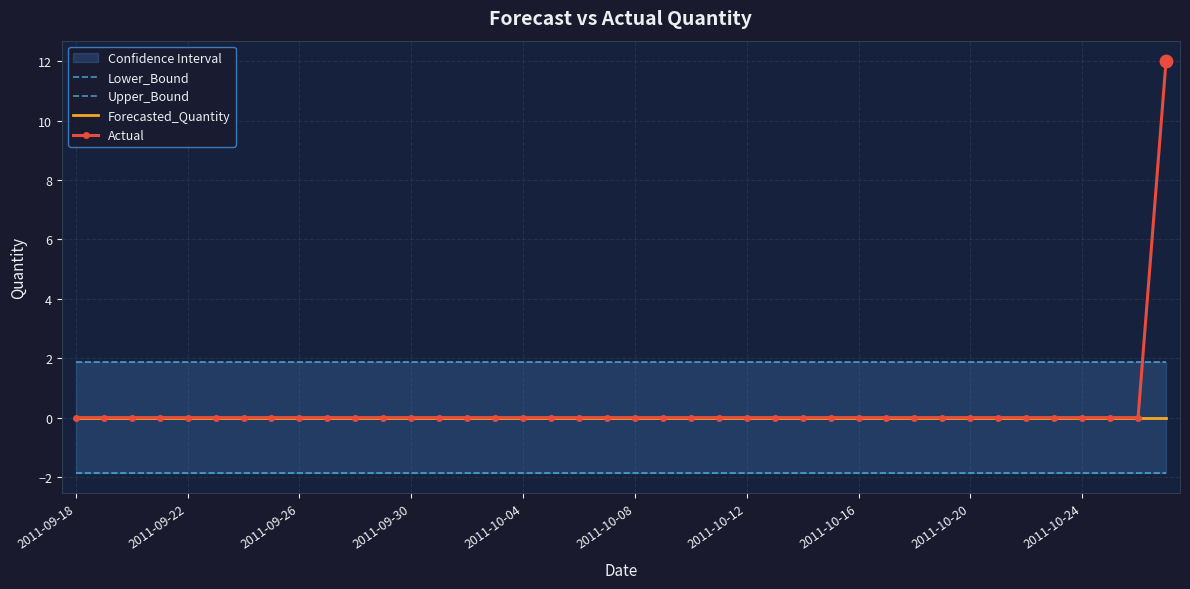

At how many categories does at least one series exceed 10?

1